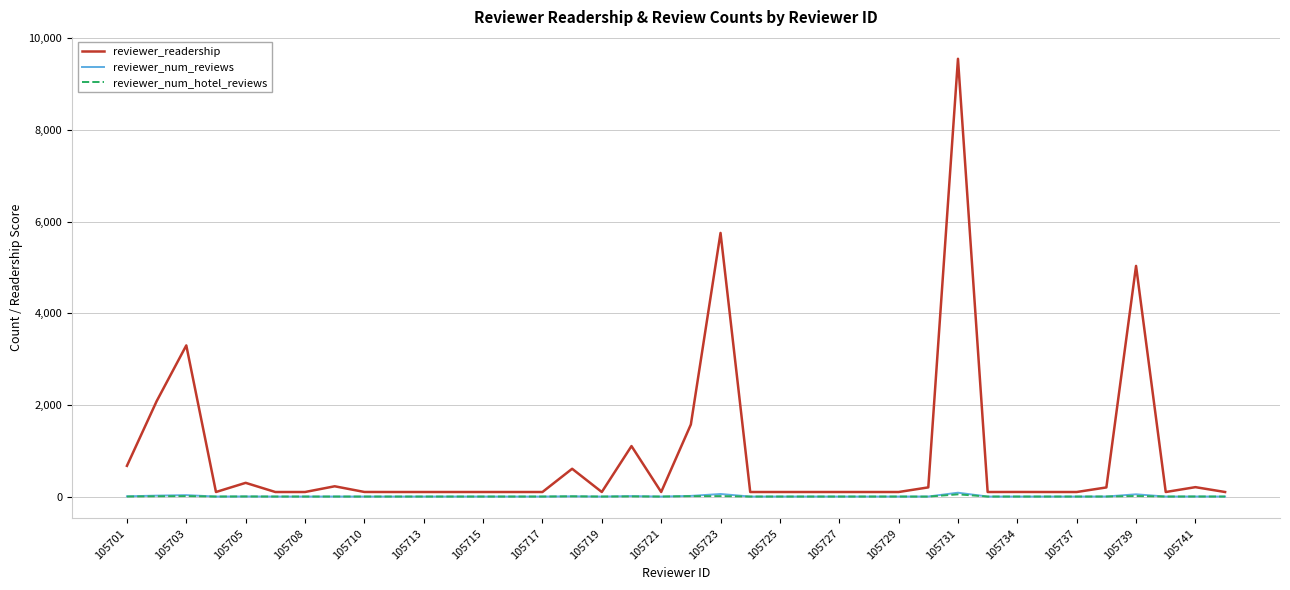

True or false: reviewer_num_hotel_reviews and reviewer_readership intersect in this chart.

False